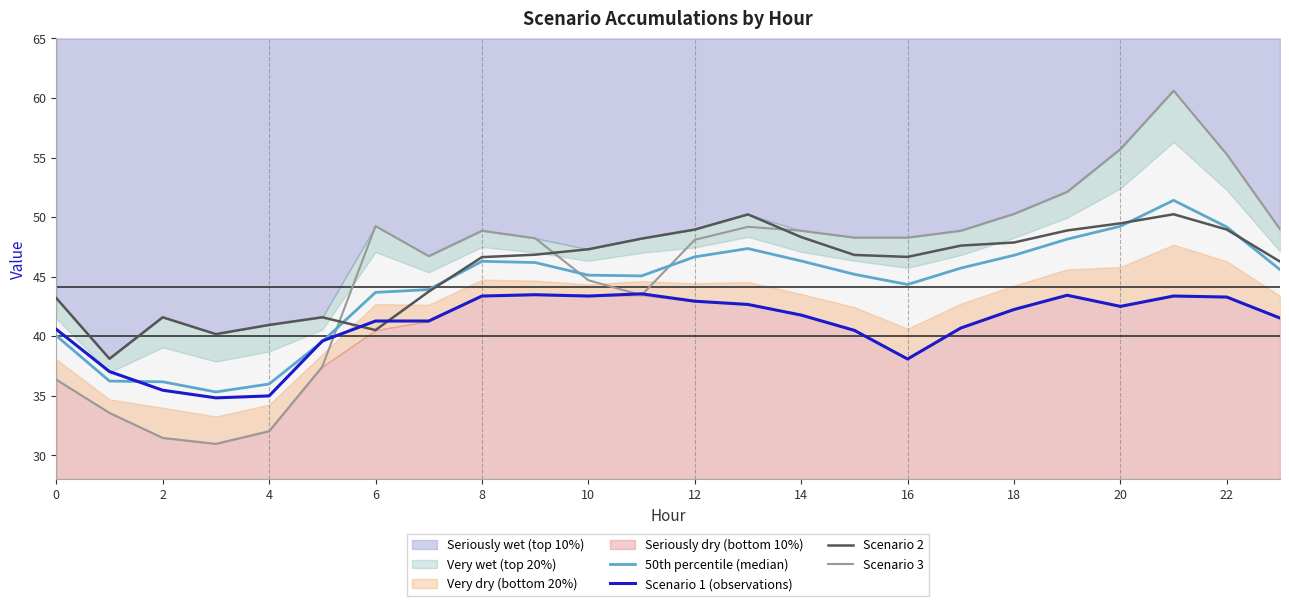

Is the value of Scenario 1 (observations) at 22 greater than the value of Scenario 2 at 16?

No